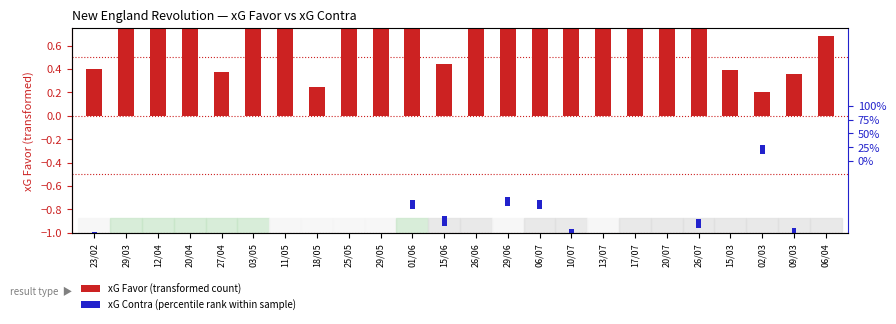

At which category does the chart reach its peak across all series?

25/05